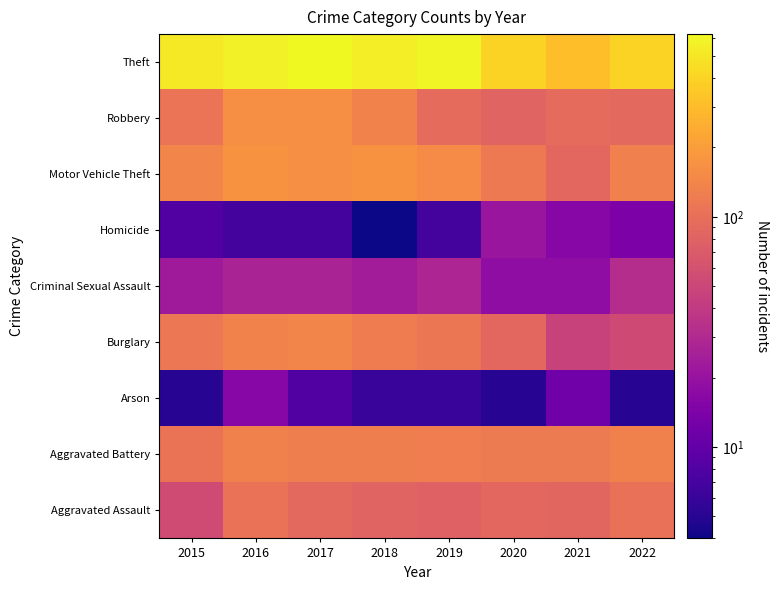

What is the total value across all series at 2019?

1195